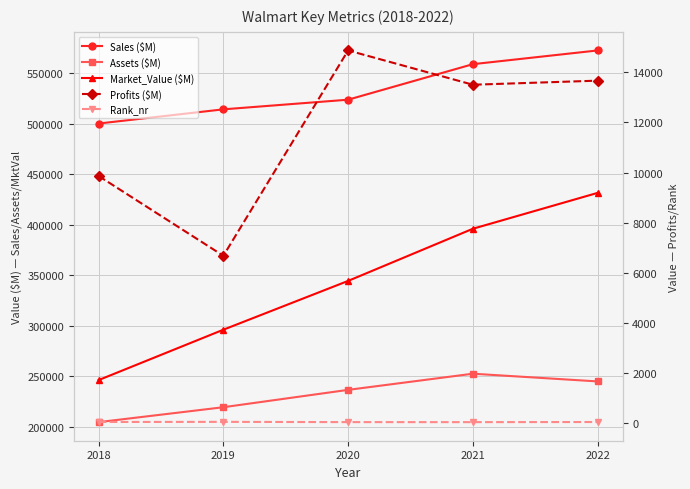

Reading left to right, transcribe all the data shown in this chart.

Sales ($M): 2018=500343	2019=514405	2020=523964	2021=559151	2022=572754
Assets ($M): 2018=204522	2019=219295	2020=236495	2021=252496	2022=244860
Market_Value ($M): 2018=246178	2019=296094	2020=344436	2021=396108	2022=431644
Profits ($M): 2018=9862	2019=6670	2020=14881	2021=13510	2022=13673
Rank_nr: 2018=24	2019=29	2020=19	2021=18	2022=23